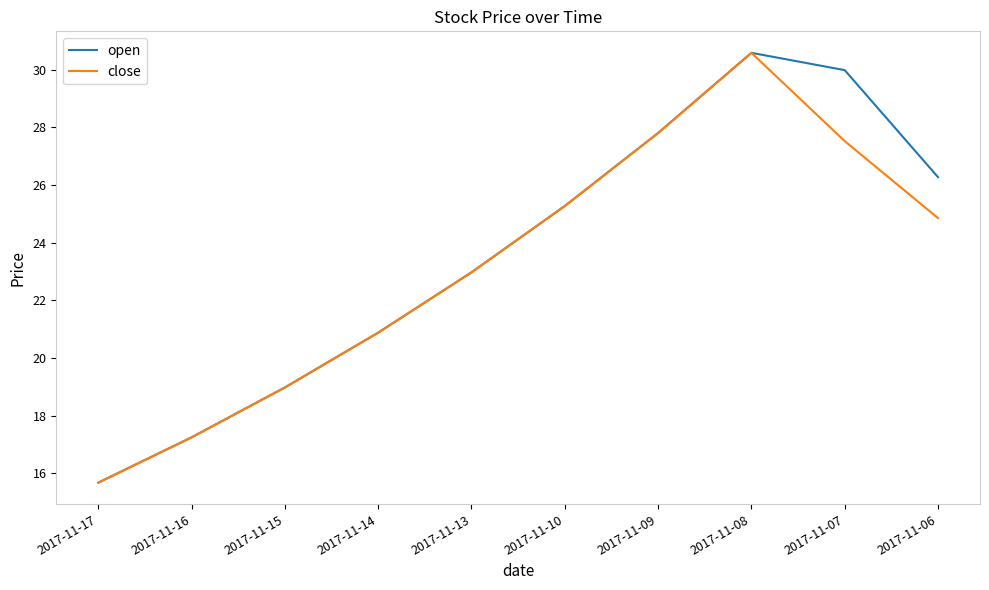

Between 2017-11-10 and 2017-11-07, which series saw the biggest shift?

open